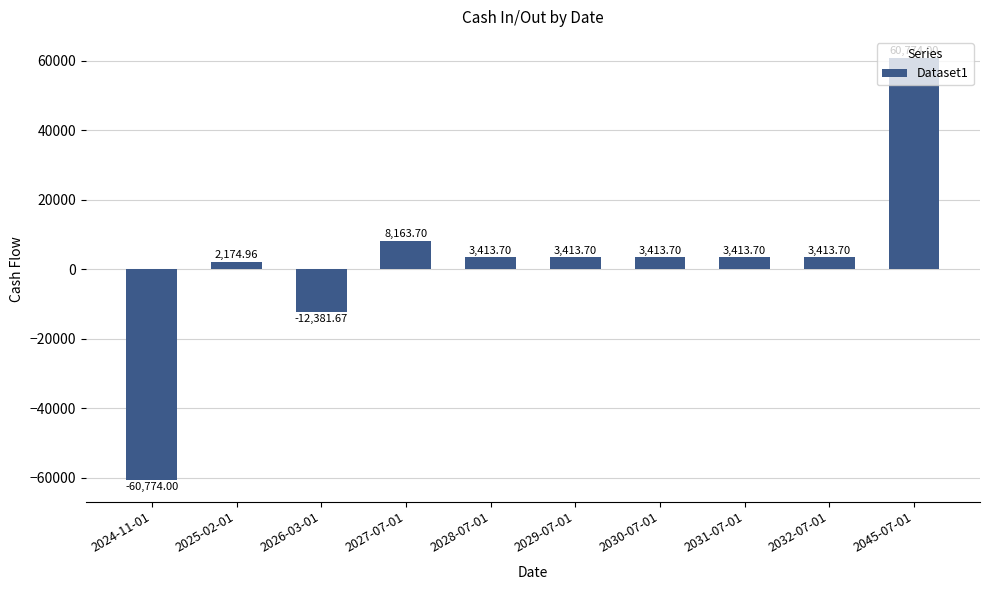

What position from the left is 2029-07-01?

6